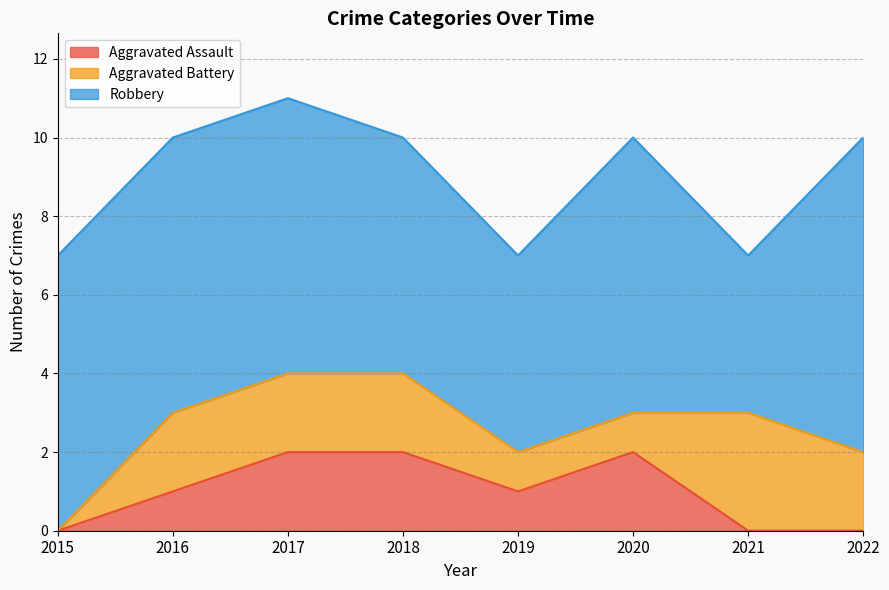

What is the sum of the Aggravated Battery values at 2018 and 2017?

4